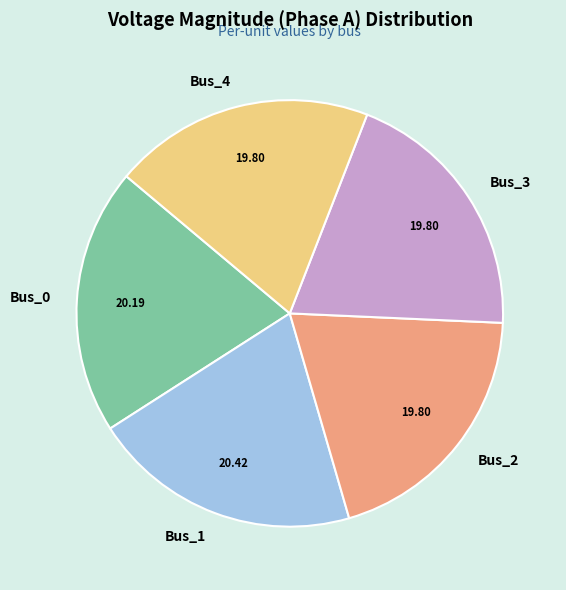

Is there a majority slice in this chart?

No